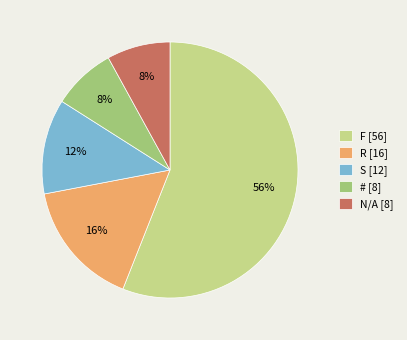

The N/A [8] slice represents 8% of the pie. True or false?

True